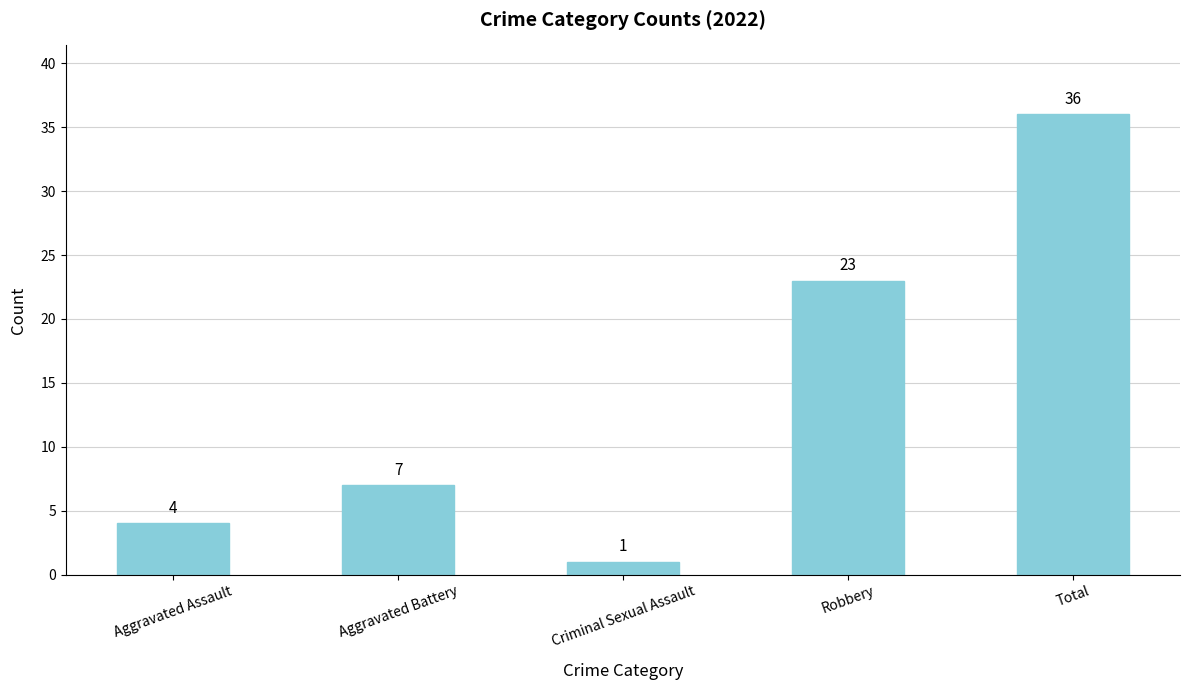

How many categories are shown in the chart?

5